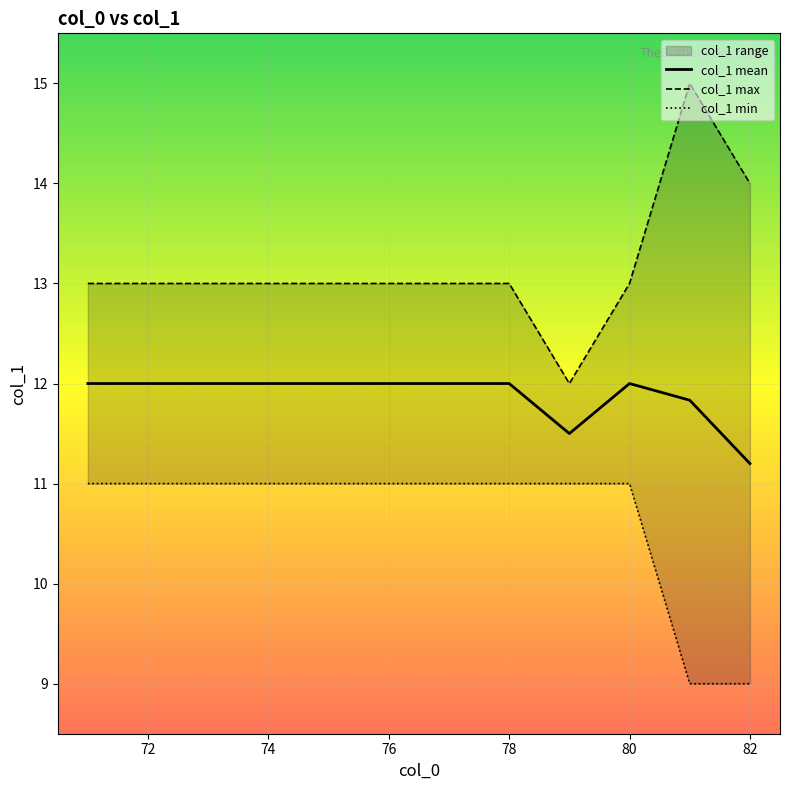

Is it true that col_1 mean equals 19.9 at 80?

False